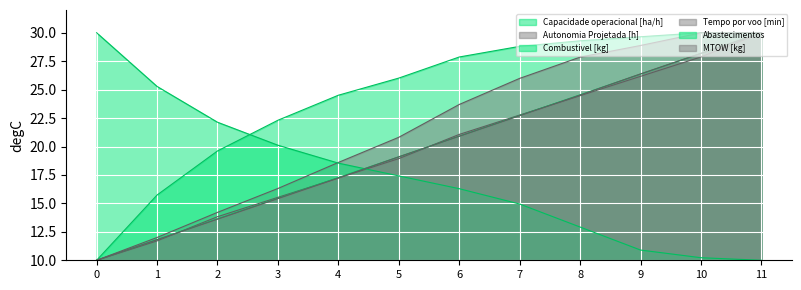

Reading left to right, what are all the values shown in this chart?

Capacidade operacional [ha/h]: 10.0	15.7	19.6	22.3	24.5	26.0	27.9	28.8	29.3	29.6	30.0	30.0
Autonomia Projetada [h]: 10.0	11.7	13.8	15.5	17.2	18.9	21.1	22.8	24.5	26.2	27.9	30.0
Combustivel [kg]: 10.0	11.8	13.6	15.5	17.3	19.1	20.9	22.7	24.5	26.4	28.2	30.0
Tempo por voo [min]: 10.0	12.0	14.2	16.3	18.6	20.8	23.7	26.0	27.9	28.9	30.0	30.0
Abastecimentos: 30.0	25.3	22.1	20.1	18.5	17.4	16.3	14.9	12.9	10.9	10.2	10.0
MTOW [kg]: 10.0	11.8	13.6	15.4	17.2	19.1	20.9	22.7	24.5	26.4	28.2	30.0